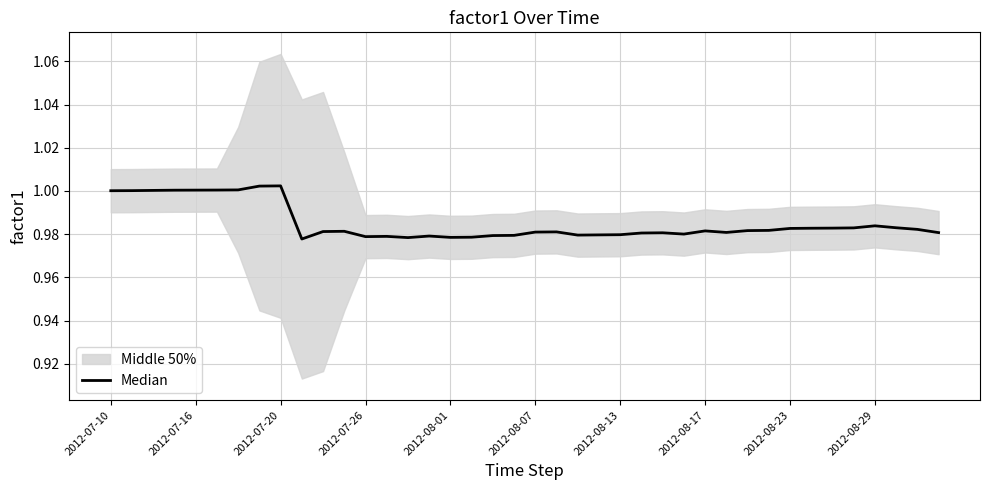

The value at 2012-08-29 is 1.0. True or false?

True